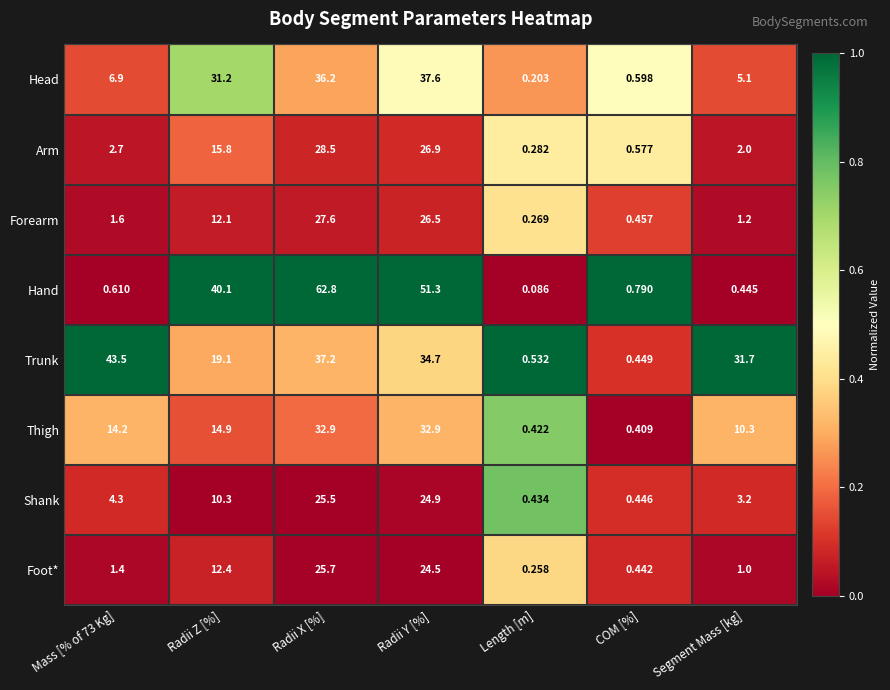

At how many categories does at least one series exceed 0?

7